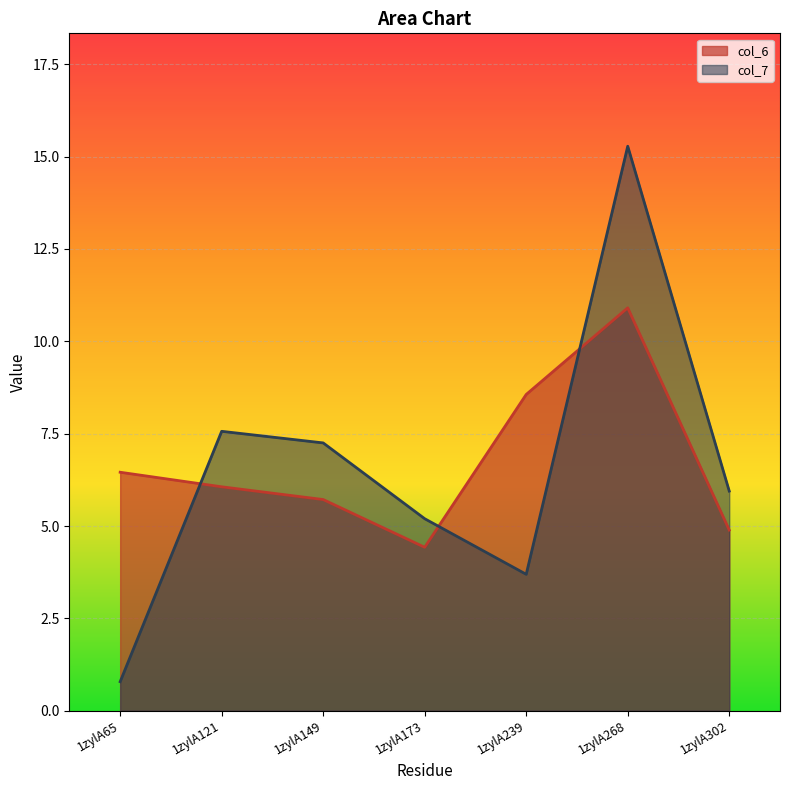

Is it true that col_6 equals 3.4 at 1zylA302?

False